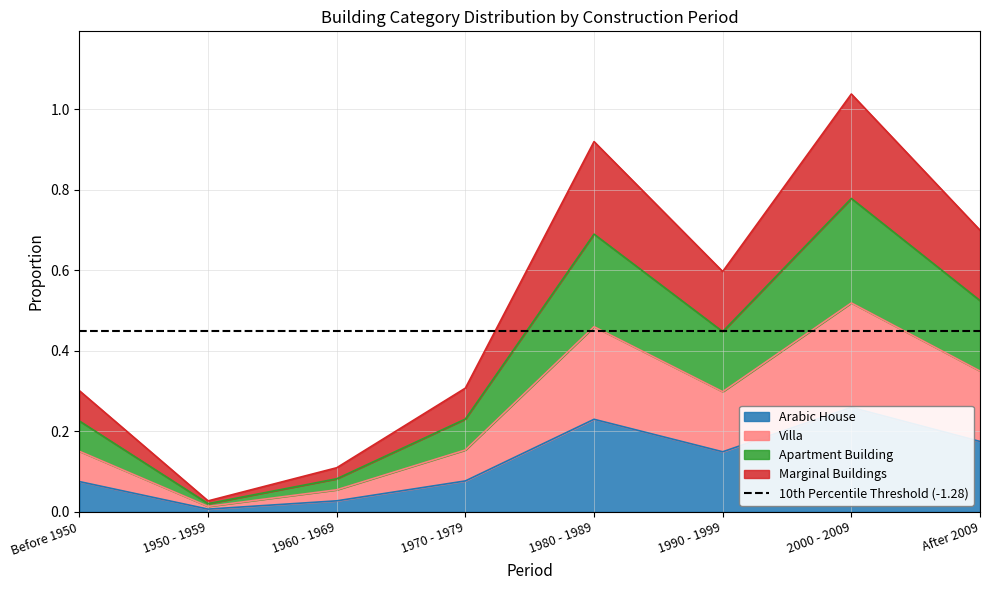

The value of Villa at 1980 - 1989 is 0.5. True or false?

True